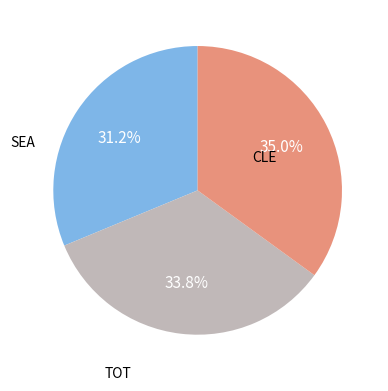

Is there a majority slice in this chart?

No